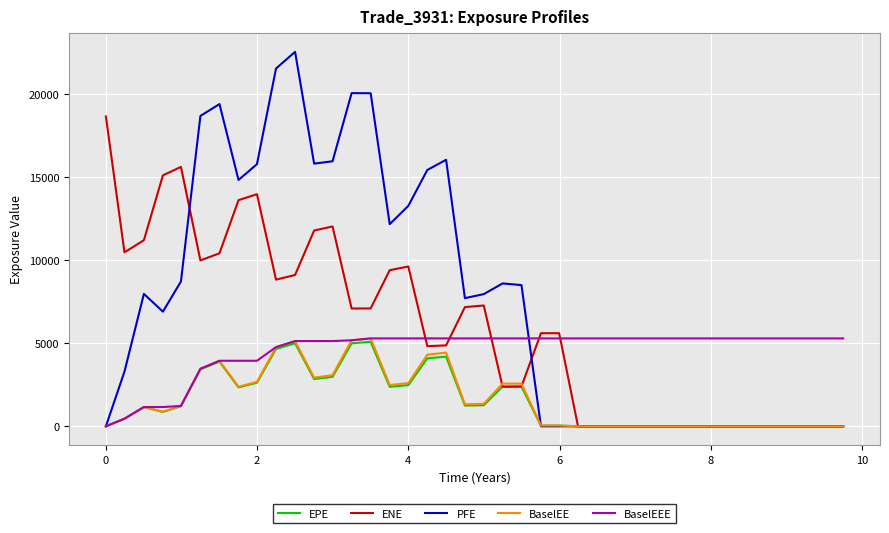

What is the greatest value displayed?

22569.4